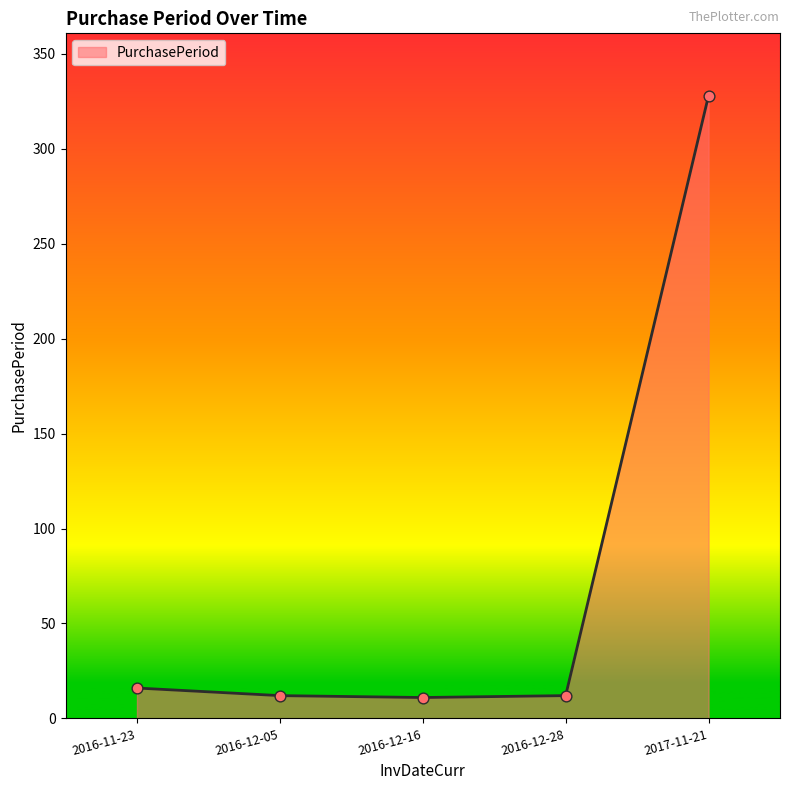

Which has a higher value, 2016-12-05 or 2017-11-21?

2017-11-21